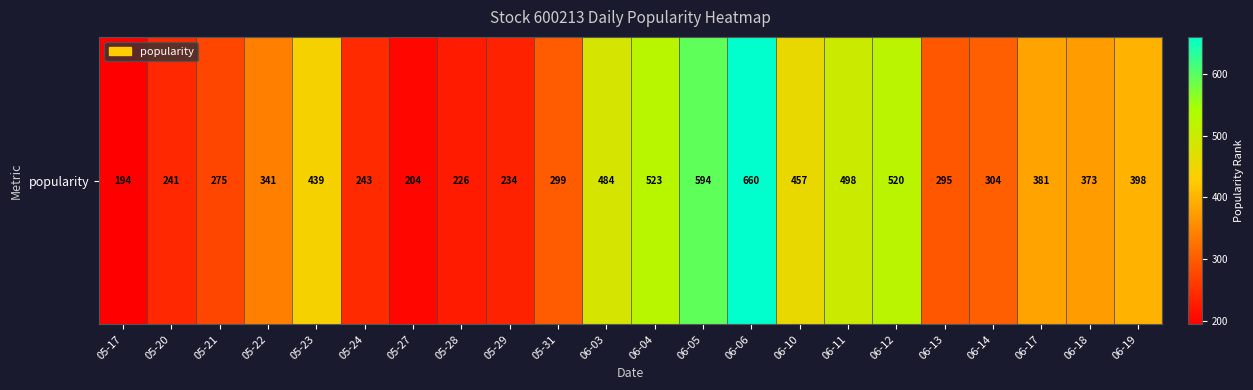

What is the ratio of the value at 05-28 to the value at 05-21?

0.8